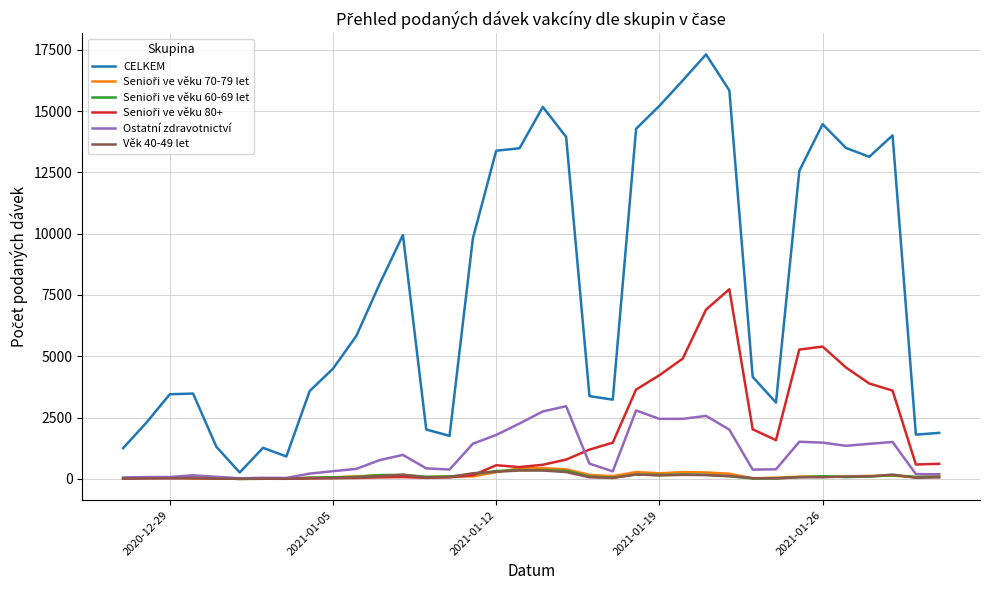

Which series has the largest total across all categories?

CELKEM